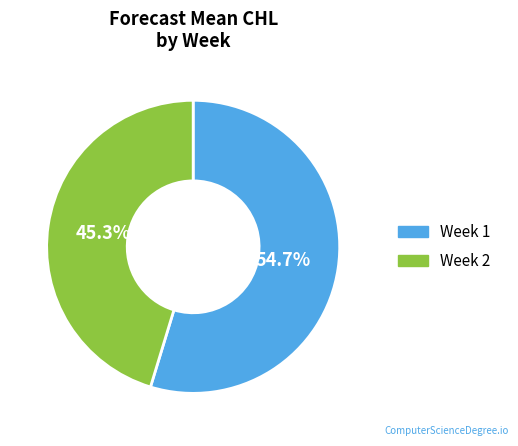

What is the ratio of the value at Week 1 to the value at Week 2?

1.2